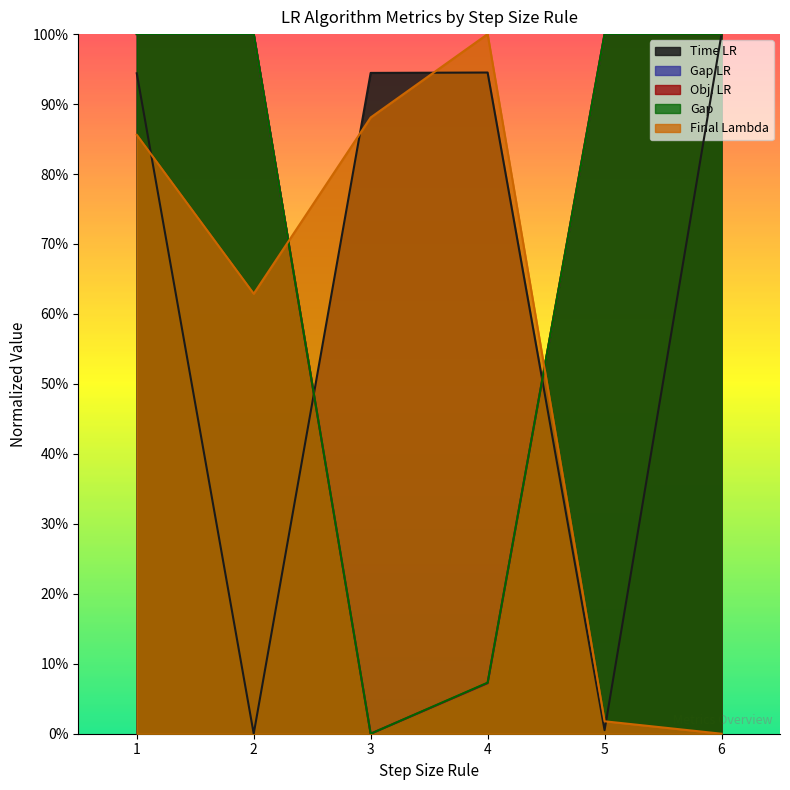

Where is Gap nearest to the value 0?

3